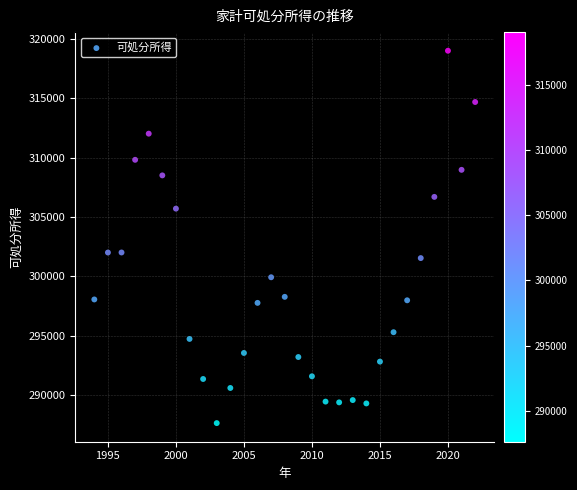

What is the range of X values (max minus min)?

28.0